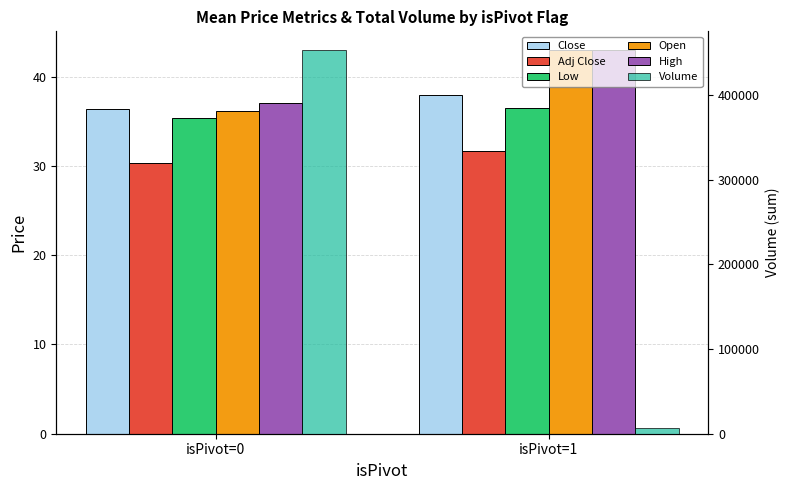

Between isPivot=1 and isPivot=0, which is larger?

isPivot=1